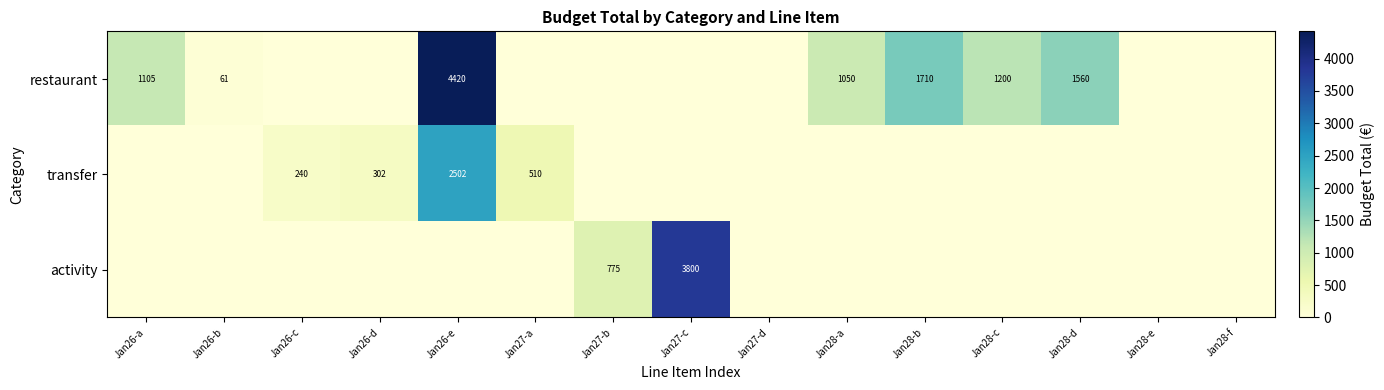

The value of transfer at Jan26-d is 417. True or false?

False